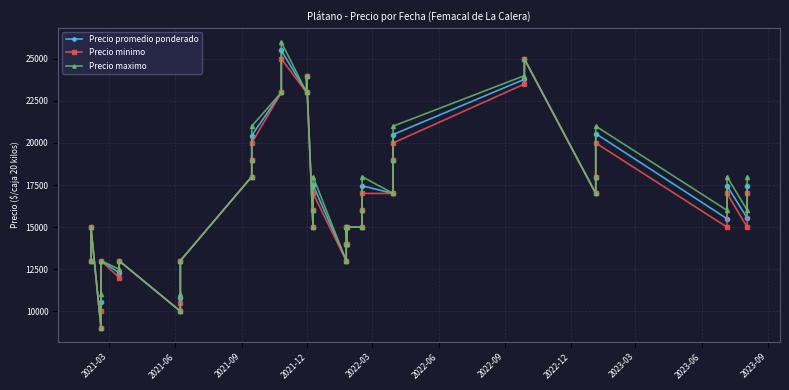

In Precio minimo, how many points are lower than both neighbors (excluding endpoints)?

10